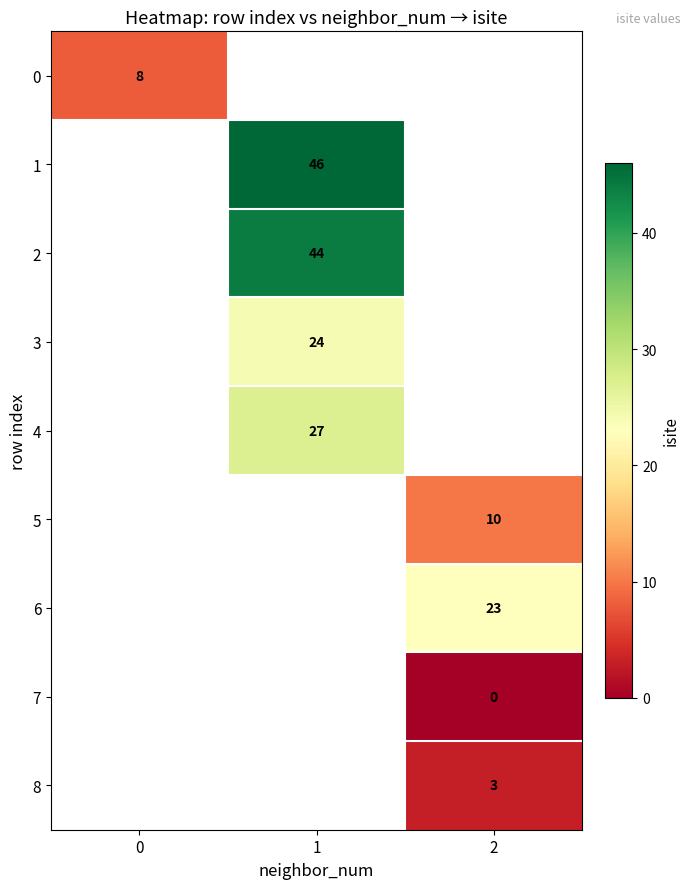

How many distinct data groups are displayed?

9